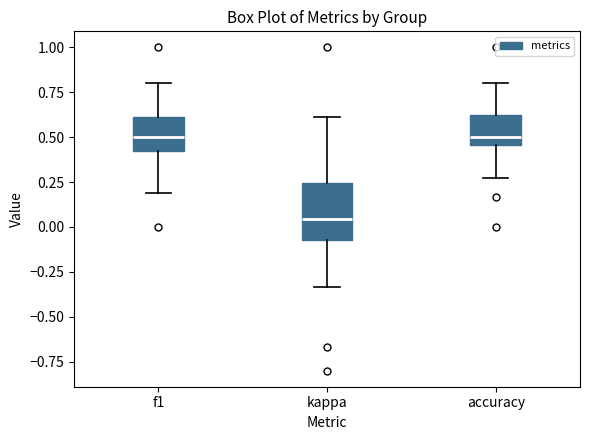

Reading left to right, read every box against the y-axis: the position of its median line, the range the box covers, and the ends of its whiskers. The values are not printed on the chart, so give them approximately, as read against the axis.

f1: median 0.50, box 0.45 to 0.60, whiskers 0.20 to 0.80
kappa: median 0.05, box -0.05 to 0.25, whiskers -0.35 to 0.60
accuracy: median 0.50, box 0.45 to 0.65, whiskers 0.25 to 0.80